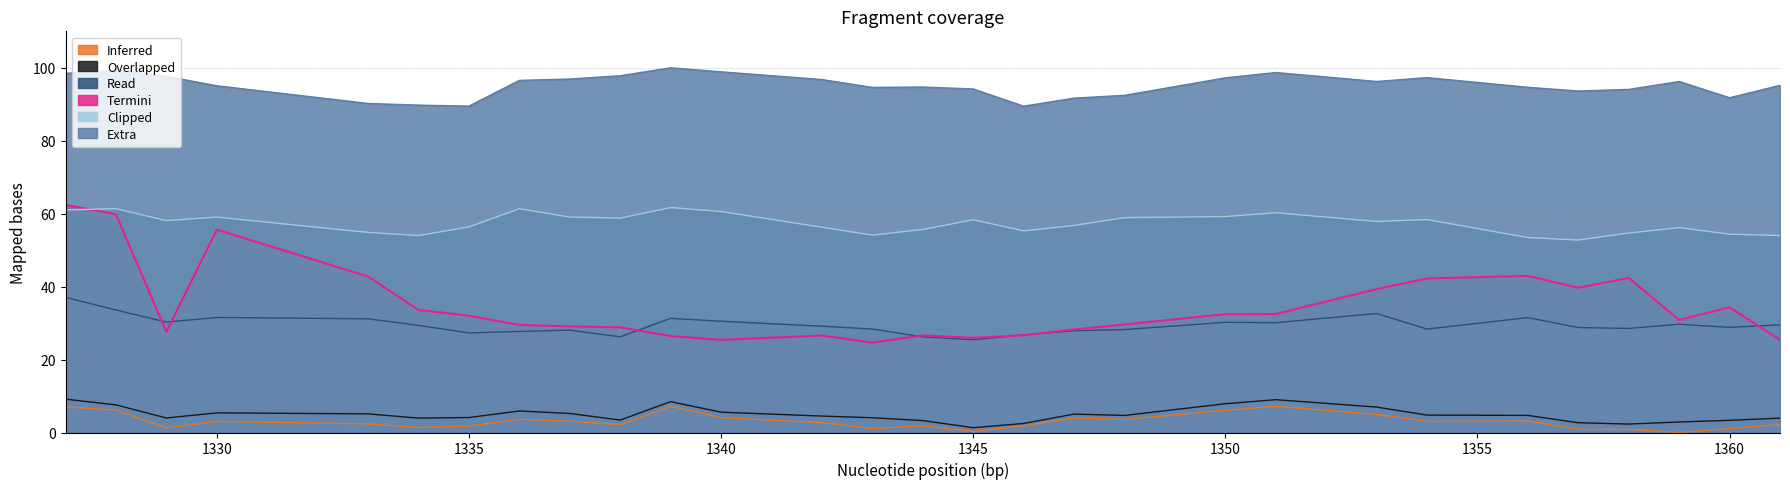

True or false: Inferred and Read intersect in this chart.

False